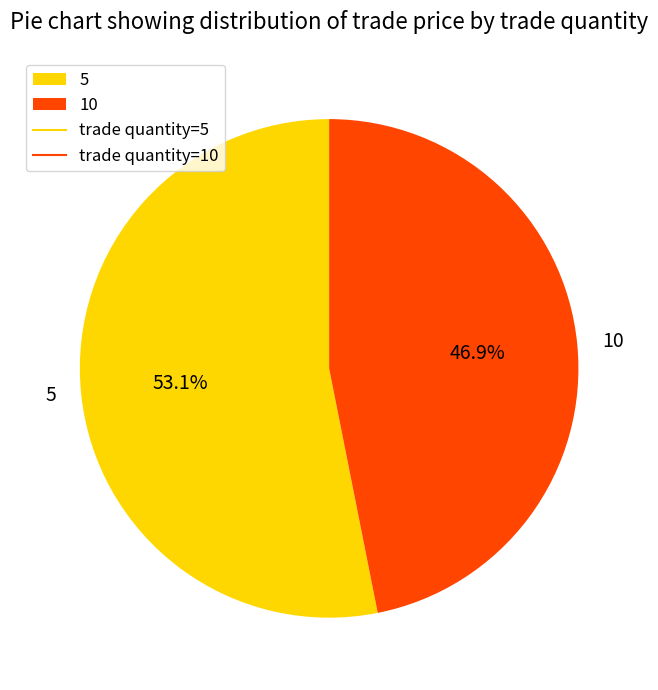

Count the number of slices in the pie.

2